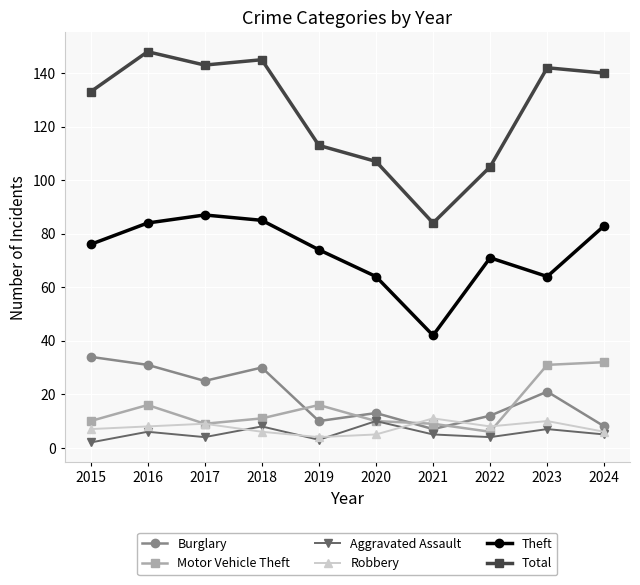

Reading left to right, what are all the values shown in this chart?

Burglary: 2015=34	2016=31	2017=25	2018=30	2019=10	2020=13	2021=7	2022=12	2023=21	2024=8
Motor Vehicle Theft: 2015=10	2016=16	2017=9	2018=11	2019=16	2020=10	2021=9	2022=6	2023=31	2024=32
Aggravated Assault: 2015=2	2016=6	2017=4	2018=8	2019=3	2020=10	2021=5	2022=4	2023=7	2024=5
Robbery: 2015=7	2016=8	2017=9	2018=6	2019=4	2020=5	2021=11	2022=8	2023=10	2024=6
Theft: 2015=76	2016=84	2017=87	2018=85	2019=74	2020=64	2021=42	2022=71	2023=64	2024=83
Total: 2015=133	2016=148	2017=143	2018=145	2019=113	2020=107	2021=84	2022=105	2023=142	2024=140